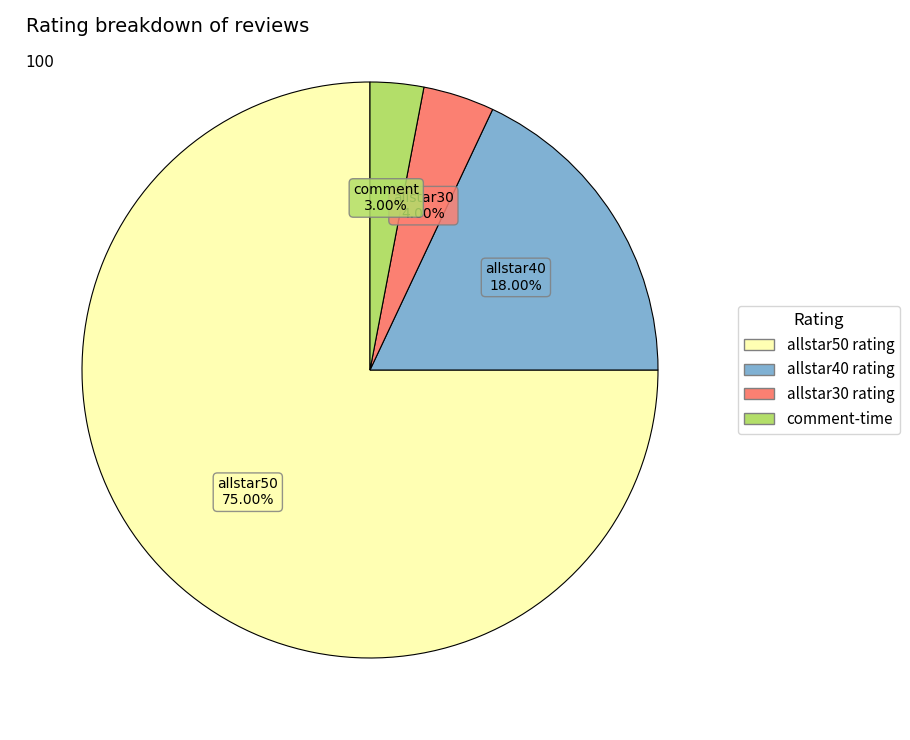

Which has a higher value, allstar40 rating or allstar50 rating?

allstar50 rating